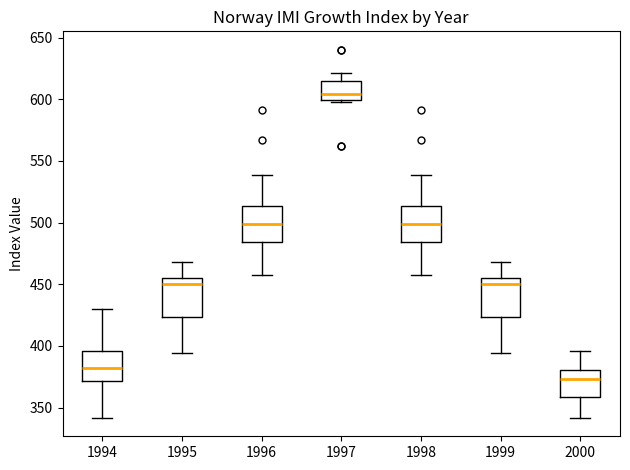

Reading left to right, read every box against the y-axis: the position of its median line, the range the box covers, and the ends of its whiskers. The values are not printed on the chart, so give them approximately, as read against the axis.

1994: median 380, box 370 to 395, whiskers 340 to 430
1995: median 450, box 425 to 455, whiskers 395 to 470
1996: median 500, box 485 to 515, whiskers 460 to 540
1997: median 605, box 600 to 615, whiskers 600 to 620
1998: median 500, box 485 to 515, whiskers 460 to 540
1999: median 450, box 425 to 455, whiskers 395 to 470
2000: median 375, box 360 to 380, whiskers 340 to 395